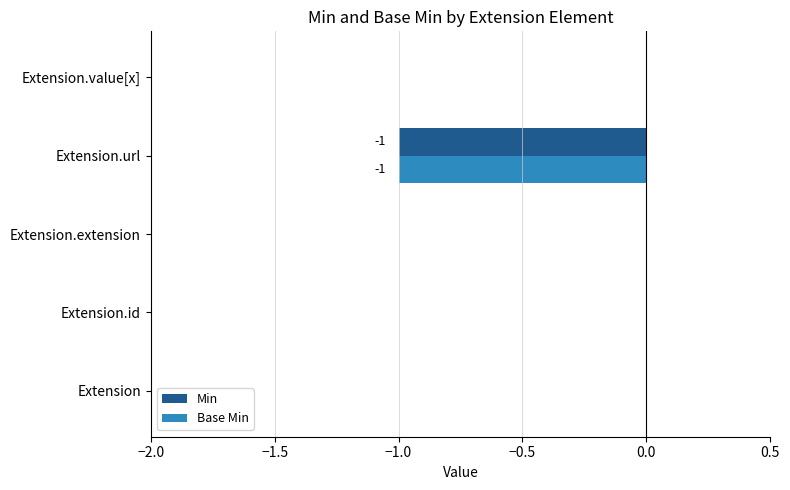

The Base Min series shows -1 at Extension.url. True or false?

True